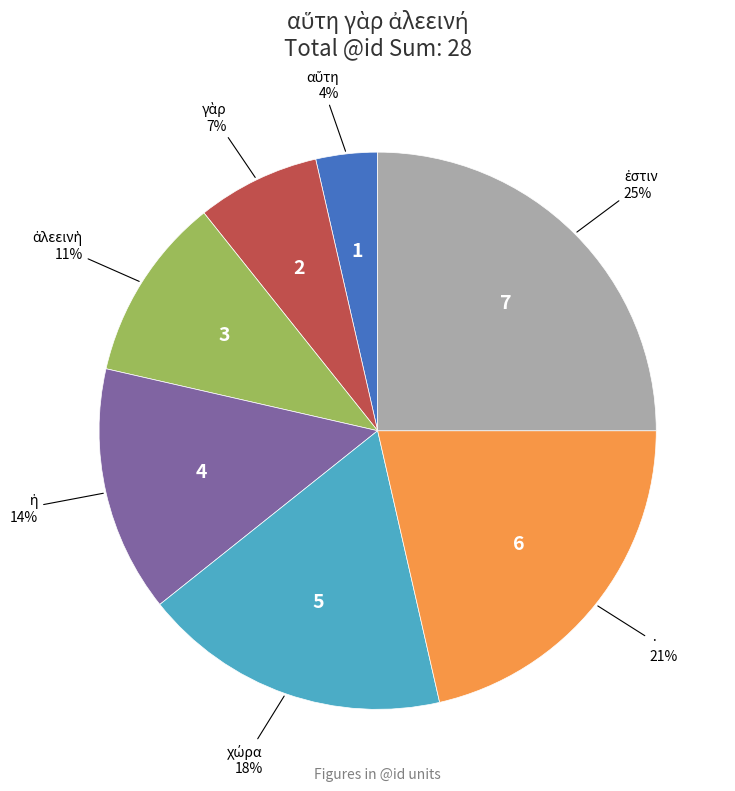

True or false: · accounts for 21% of the total.

True